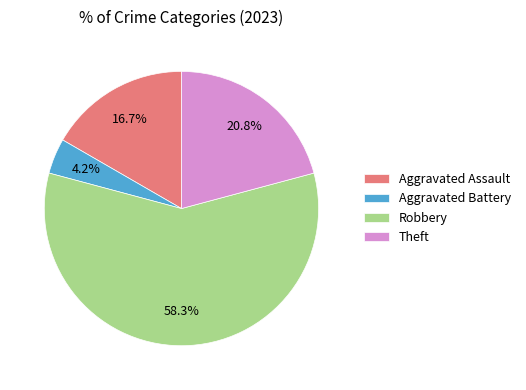

Does Robbery account for over 50% of the chart?

Yes